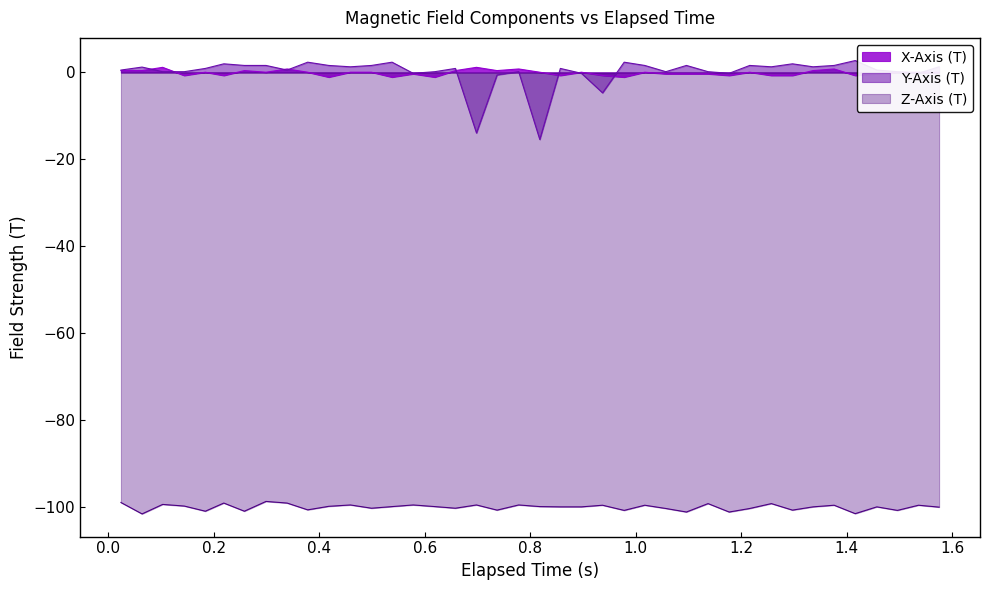

What is the sum of all Y-Axis (T) values?

3.3